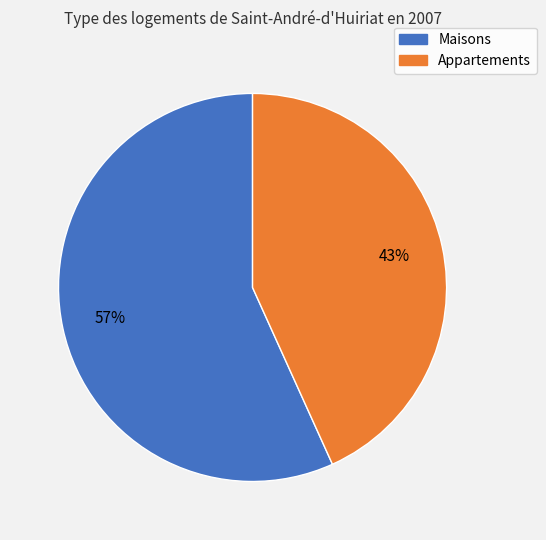

How many slices are in this pie chart?

2